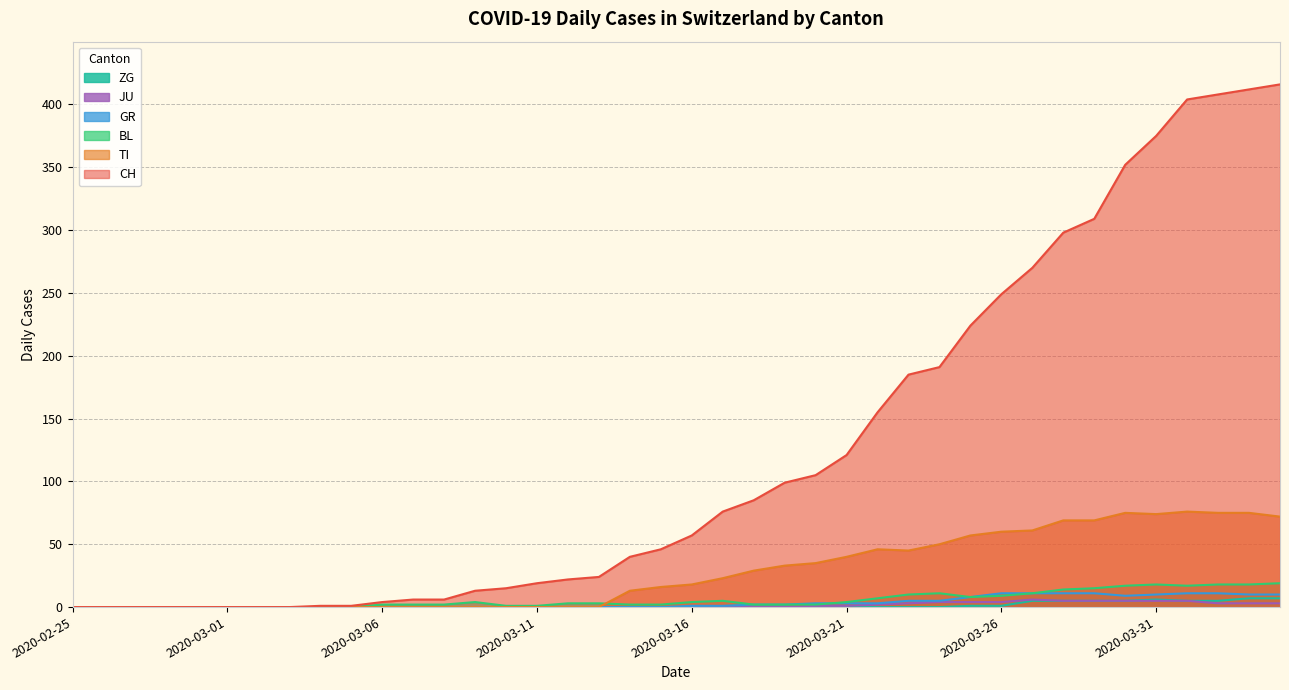

What is the label of the 20th point from the right?

2020-03-16